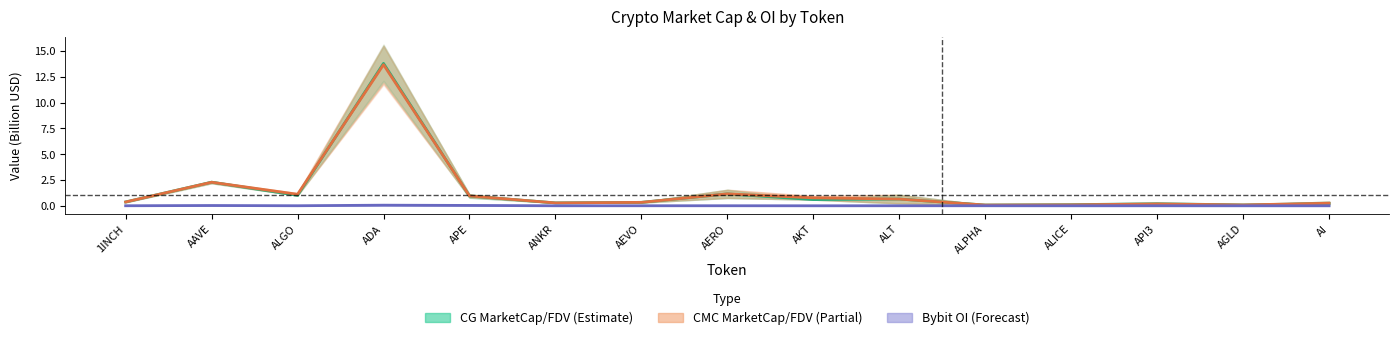

Is it true that CMC MarketCap / FDV (Partial) equals 2.3 at AAVE?

True